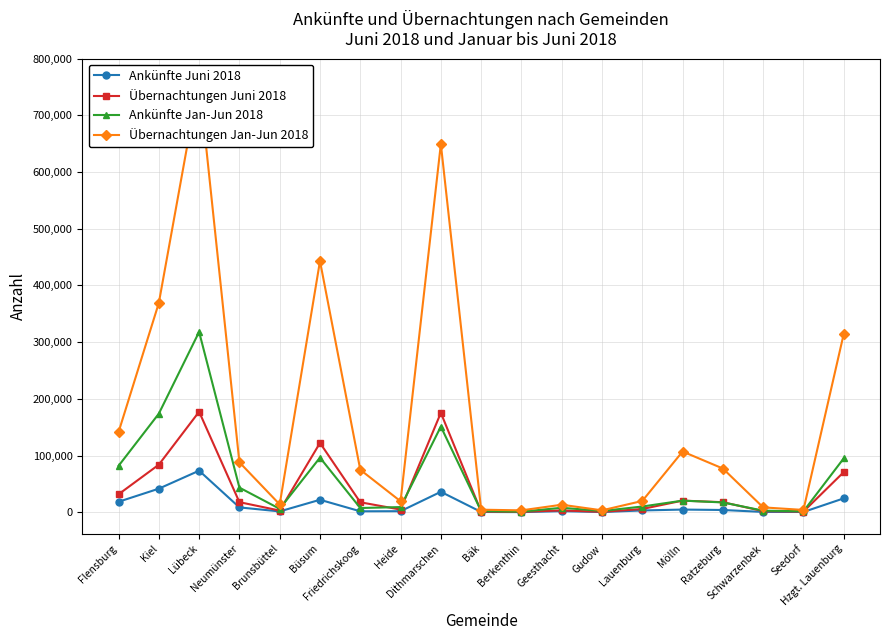

What is the label of the 15th point from the right?

Brunsbüttel